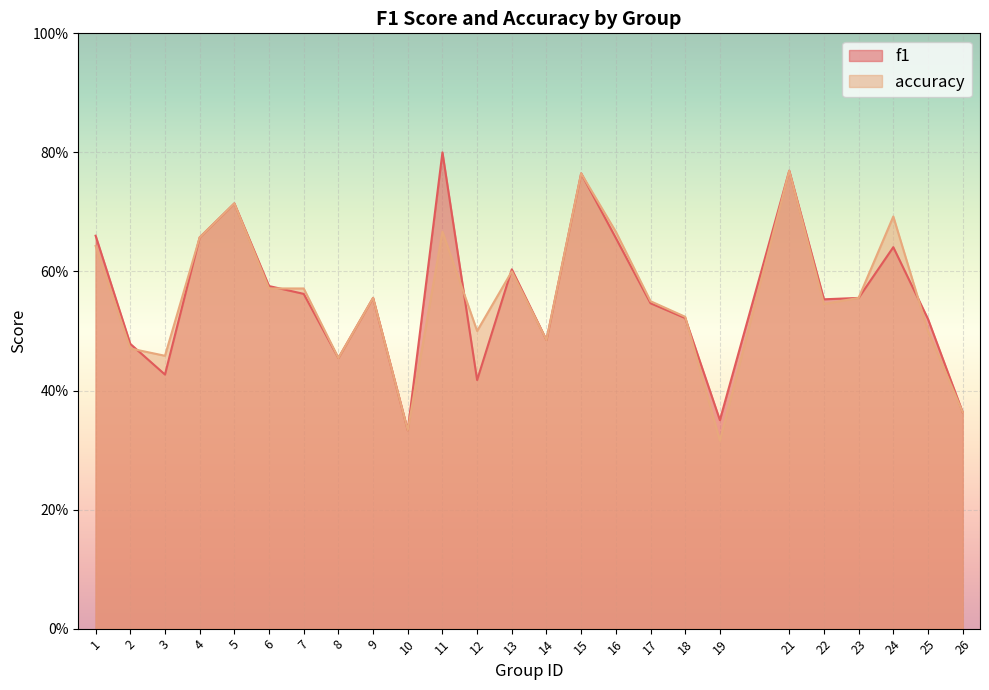

Reading right to left, extract all data points from this chart.

f1: 26=0.4	25=0.5	24=0.6	23=0.6	22=0.6	21=0.8	19=0.4	18=0.5	17=0.5	16=0.7	15=0.8	14=0.5	13=0.6	12=0.4	11=0.8	10=0.3	9=0.6	8=0.5	7=0.6	6=0.6	5=0.7	4=0.7	3=0.4	2=0.5	1=0.7
accuracy: 26=0.4	25=0.5	24=0.7	23=0.6	22=0.5	21=0.8	19=0.3	18=0.5	17=0.6	16=0.7	15=0.8	14=0.5	13=0.6	12=0.5	11=0.7	10=0.3	9=0.6	8=0.5	7=0.6	6=0.6	5=0.7	4=0.7	3=0.5	2=0.5	1=0.6